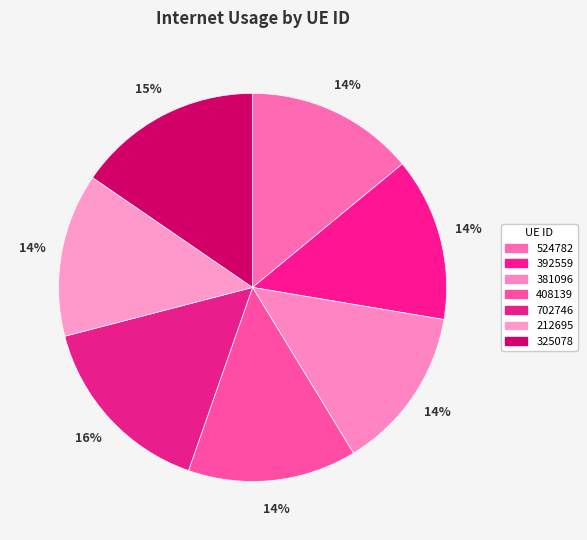

Count the number of slices in the pie.

7